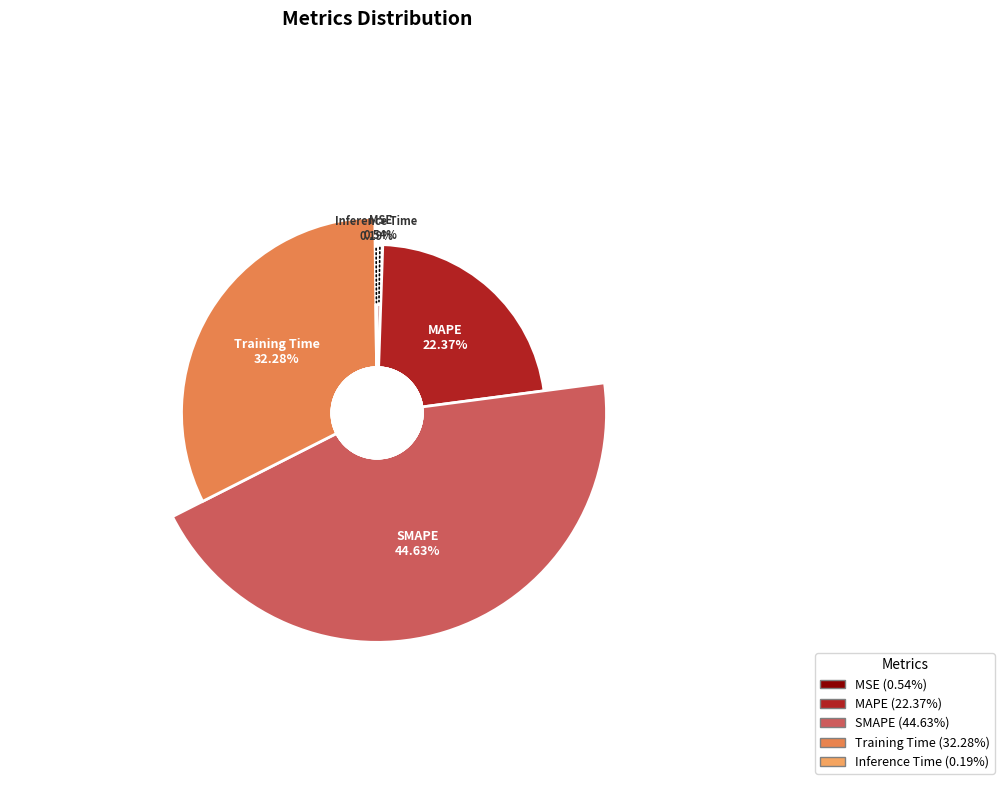

The Inference Time slice represents 0% of the pie. True or false?

True